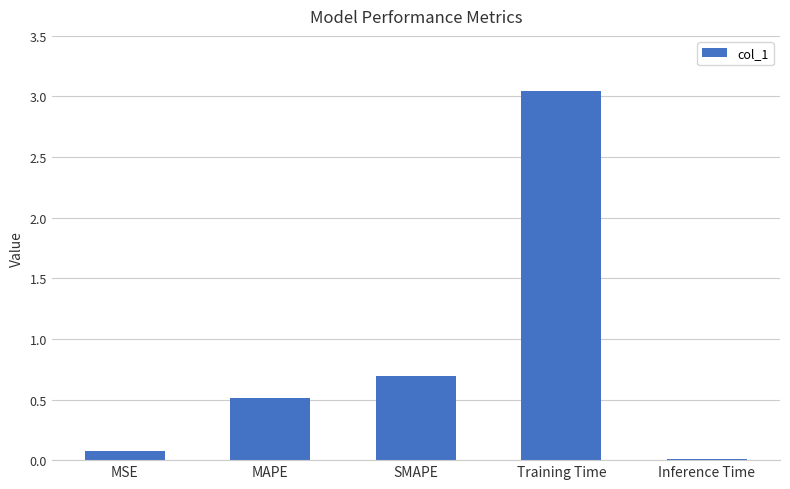

What is the sum of the values at Training Time and SMAPE?

3.7